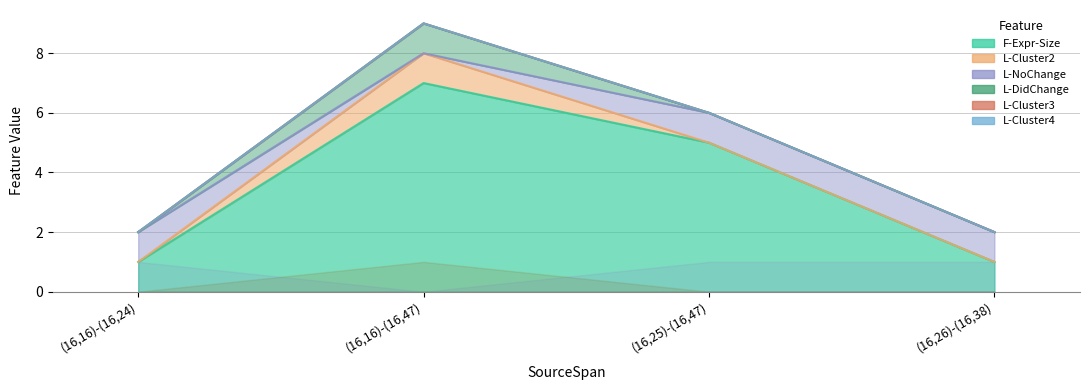

What is the label of the 1st point from the left?

(16,16)-(16,24)